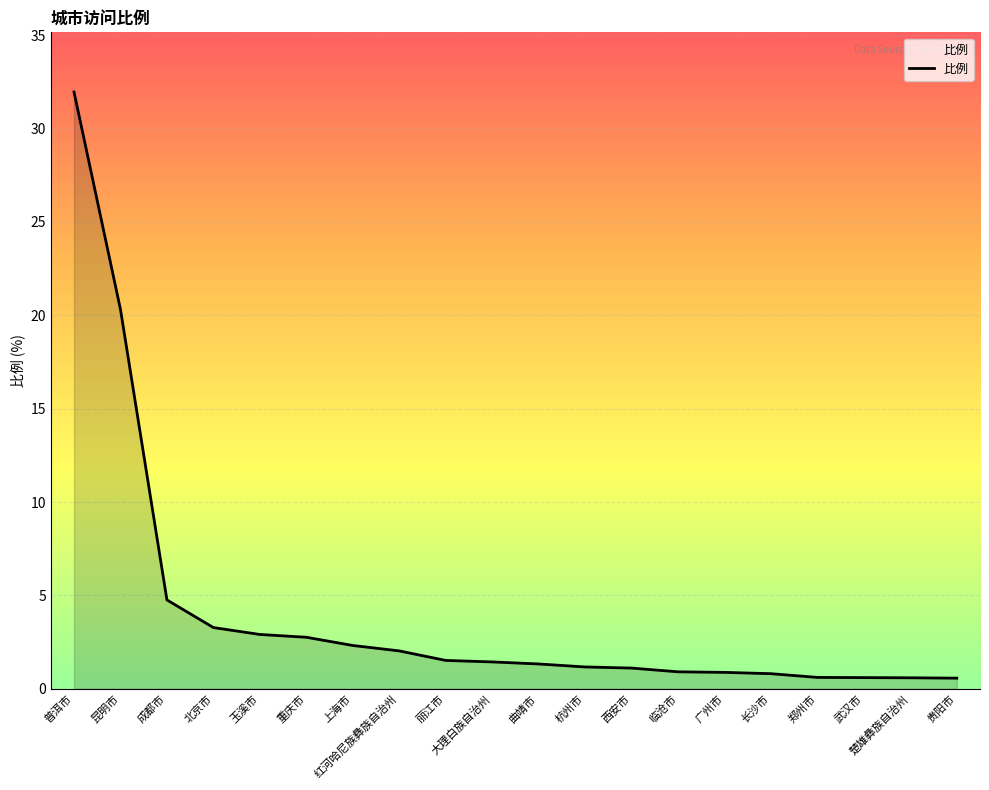

What is the average value?

4.1